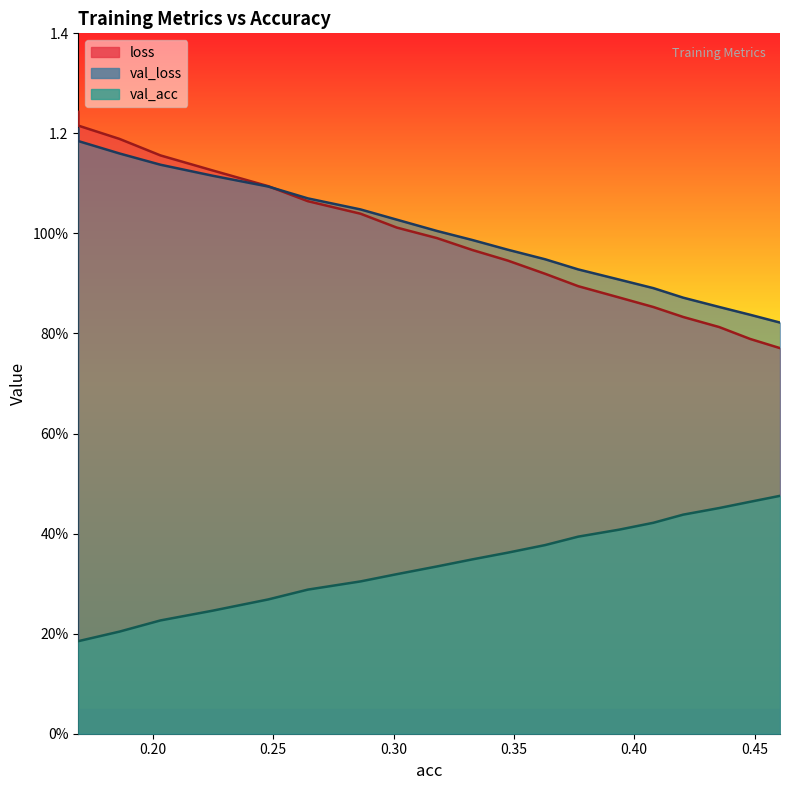

Reading right to left, extract all data points from this chart.

loss: 0.46056962831880977=0.8	0.4482244111932827=0.8	0.43530628350697076=0.8	0.42038639510960885=0.8	0.40797447891178296=0.9	0.3937787545223411=0.9	0.3767691751896016=0.9	0.36294338214043187=0.9	0.34740743392407913=0.9	0.3327956227724157=1.0	0.31805948589536415=1.0	0.3014100897846689=1.0	0.28628237087825326=1.0	0.2644098286246863=1.1	0.24794441221966657=1.1	0.22483524764972074=1.1	0.20317549462518136=1.2	0.18614263198563596=1.2	0.16903506187025363=1.2	0.1690350618702536=1.2
val_loss: 0.46056962831880977=0.8	0.4482244111932827=0.8	0.43530628350697076=0.9	0.42038639510960885=0.9	0.40797447891178296=0.9	0.3937787545223411=0.9	0.3767691751896016=0.9	0.36294338214043187=0.9	0.34740743392407913=1.0	0.3327956227724157=1.0	0.31805948589536415=1.0	0.3014100897846689=1.0	0.28628237087825326=1.0	0.2644098286246863=1.1	0.24794441221966657=1.1	0.22483524764972074=1.1	0.20317549462518136=1.1	0.18614263198563596=1.2	0.16903506187025363=1.2	0.1690350618702536=1.2
val_acc: 0.46056962831880977=0.5	0.4482244111932827=0.5	0.43530628350697076=0.5	0.42038639510960885=0.4	0.40797447891178296=0.4	0.3937787545223411=0.4	0.3767691751896016=0.4	0.36294338214043187=0.4	0.34740743392407913=0.4	0.3327956227724157=0.3	0.31805948589536415=0.3	0.3014100897846689=0.3	0.28628237087825326=0.3	0.2644098286246863=0.3	0.24794441221966657=0.3	0.22483524764972074=0.2	0.20317549462518136=0.2	0.18614263198563596=0.2	0.16903506187025363=0.2	0.1690350618702536=0.2